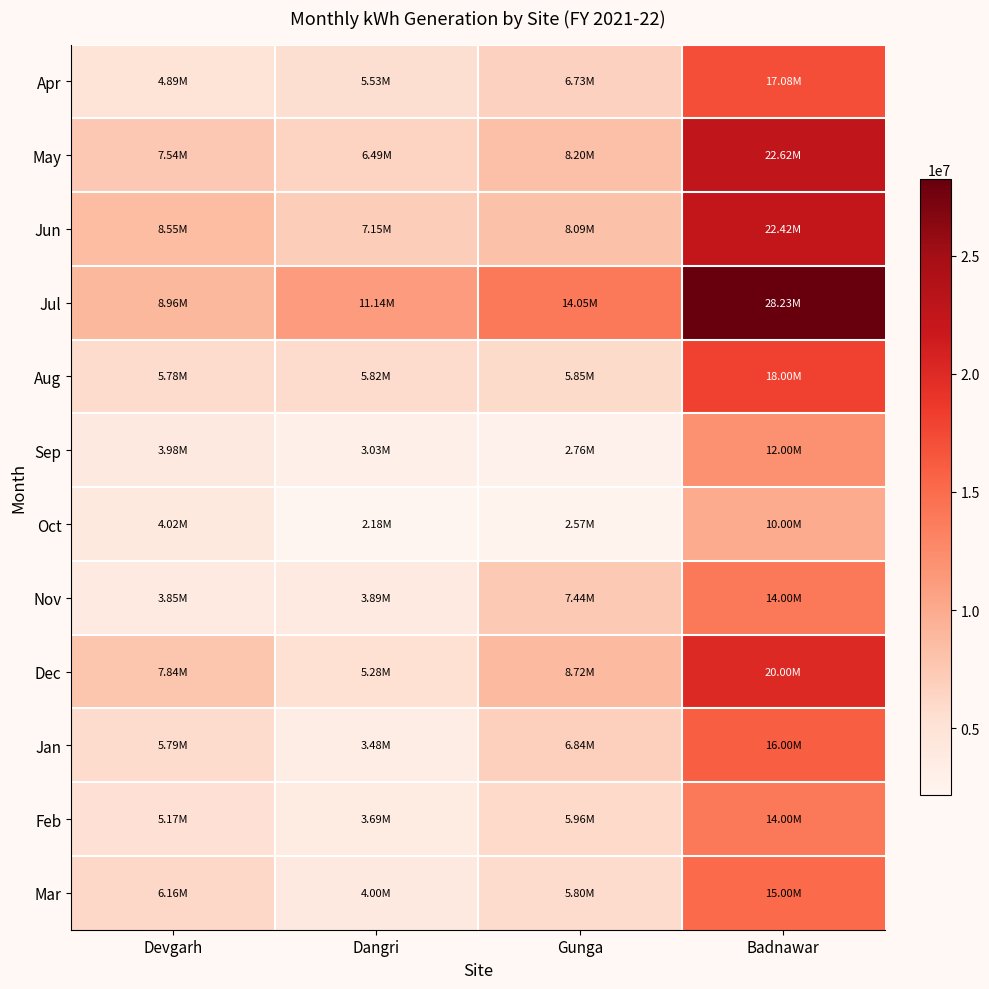

List the series in order of their peak value, highest first.

Jul, May, Jun, Dec, Aug, Apr, Jan, Mar, Nov, Feb, Sep, Oct